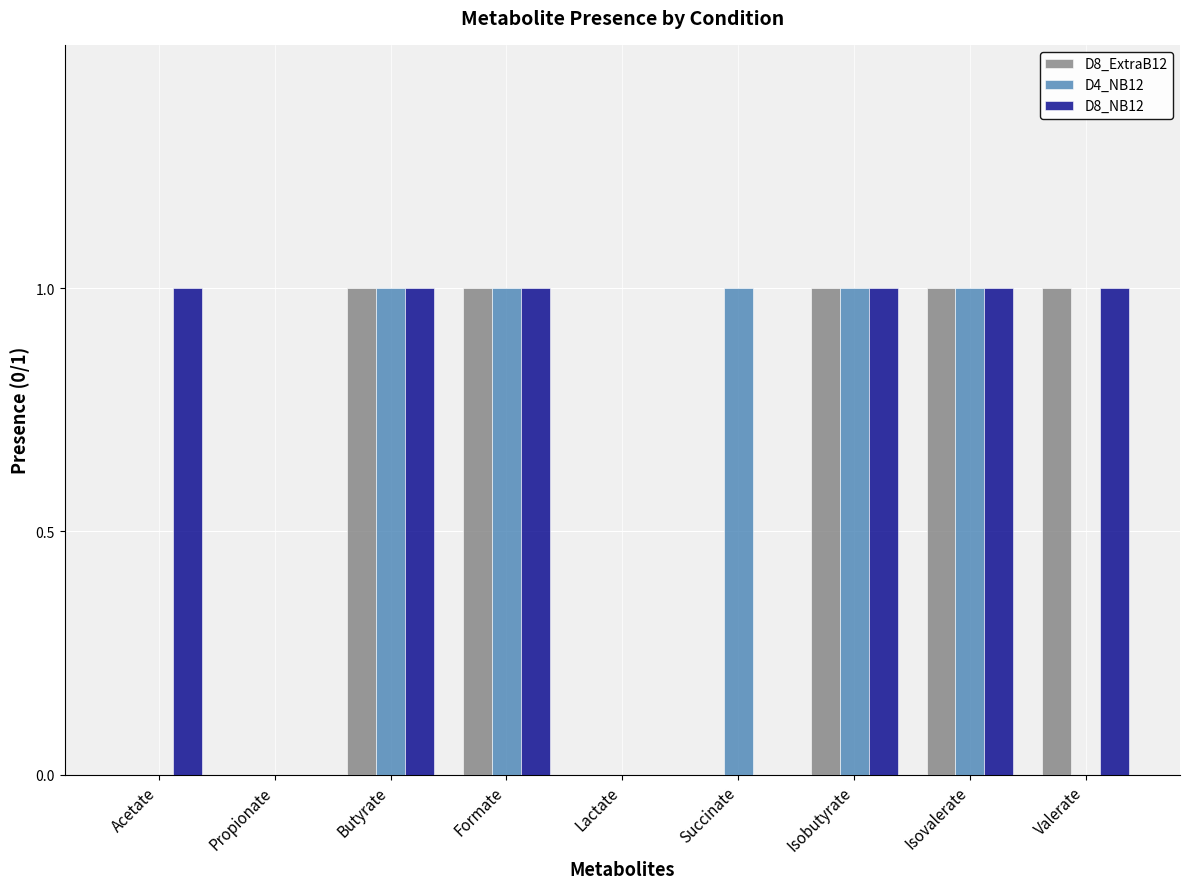

The D8_NB12 series shows 1 at Formate. True or false?

True